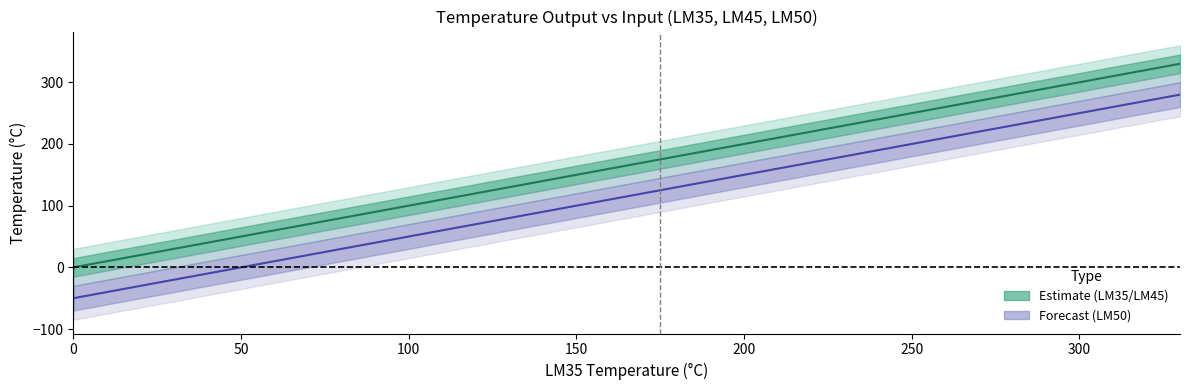

How many negative values does the LM50 center series have?

1